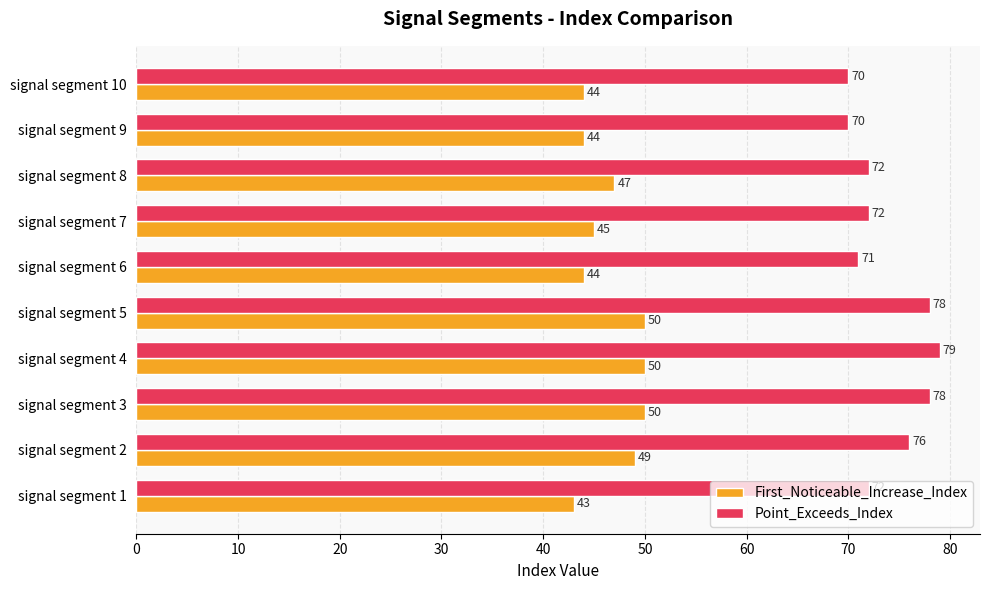

What is the difference between the First_Noticeable_Increase_Index values at signal segment 8 and signal segment 6?

3